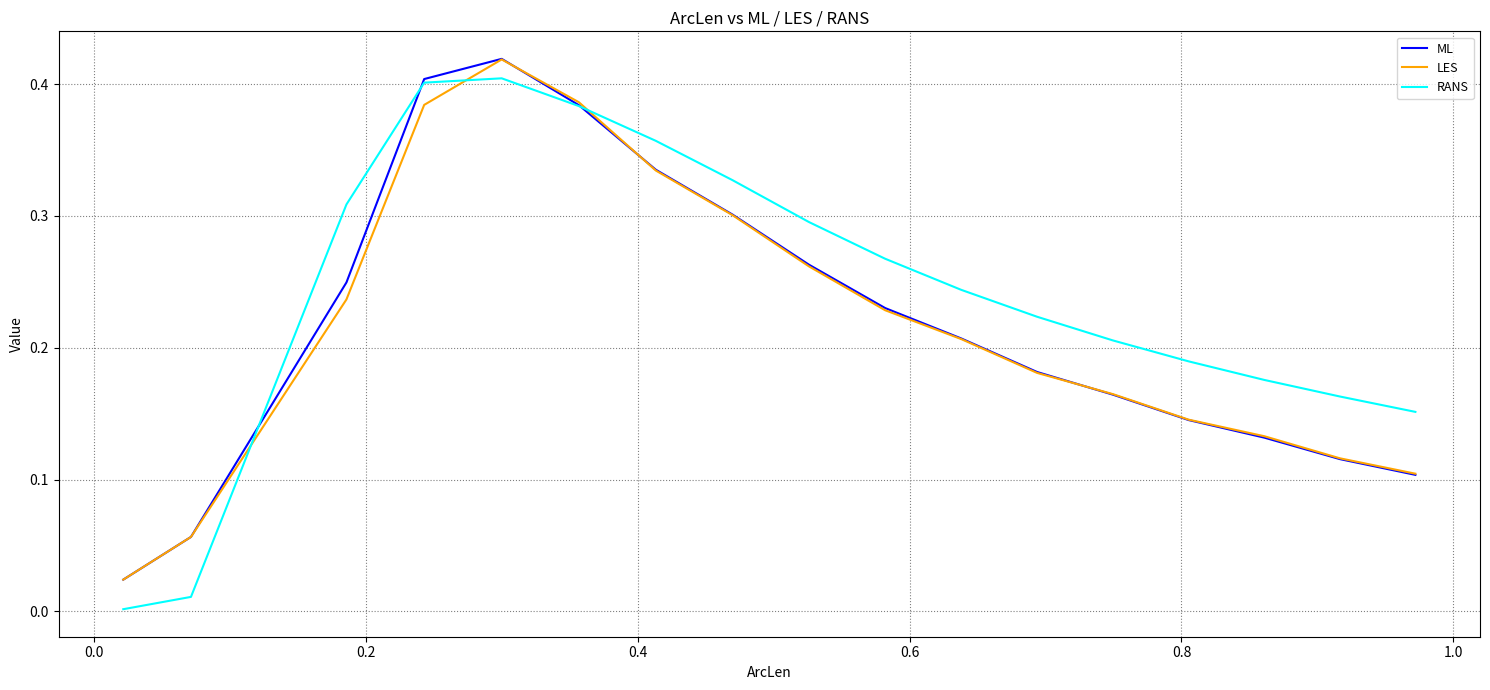

Which series has the widest spread of values?

RANS